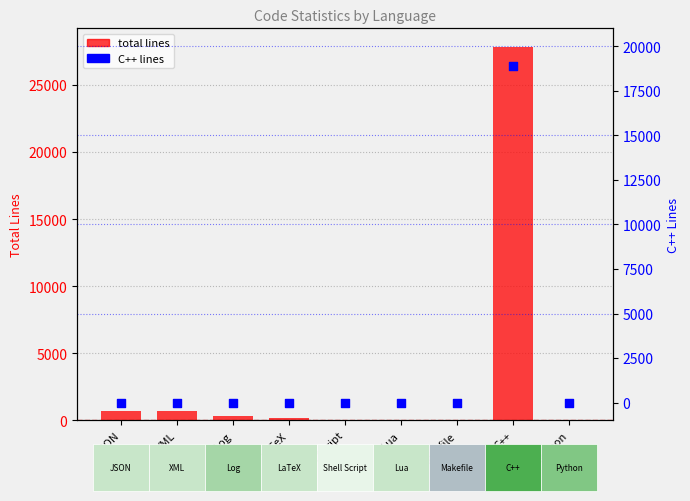

At which category is the sum across all series the highest?

C++